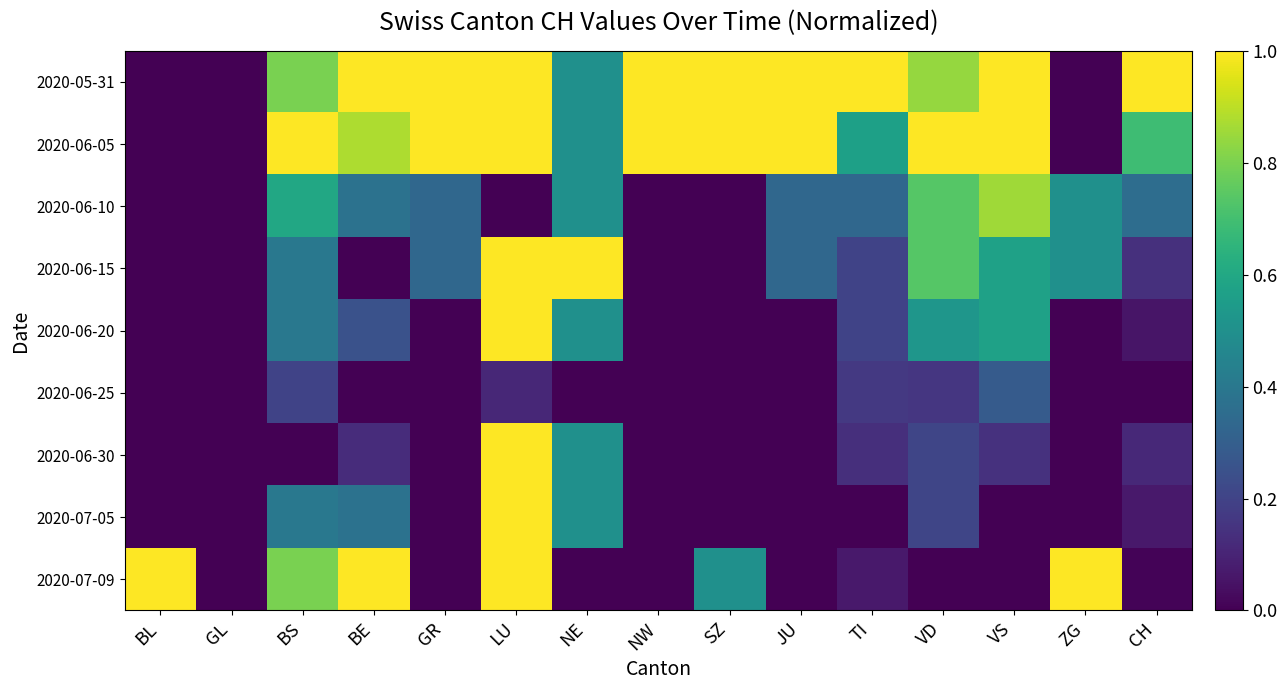

How many categories are shown in the chart?

15